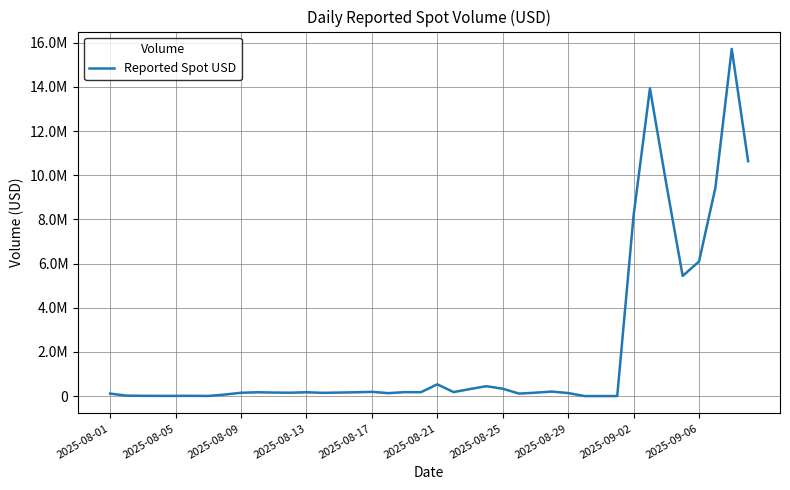

Does the chart have visible grid lines?

Yes